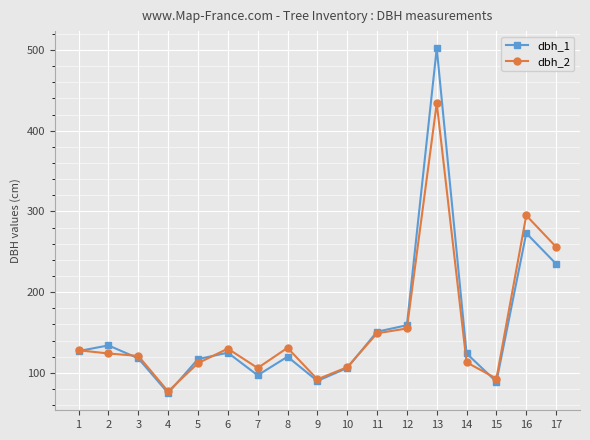

Is the value of dbh_1 at 2 greater than the value of dbh_2 at 12?

No